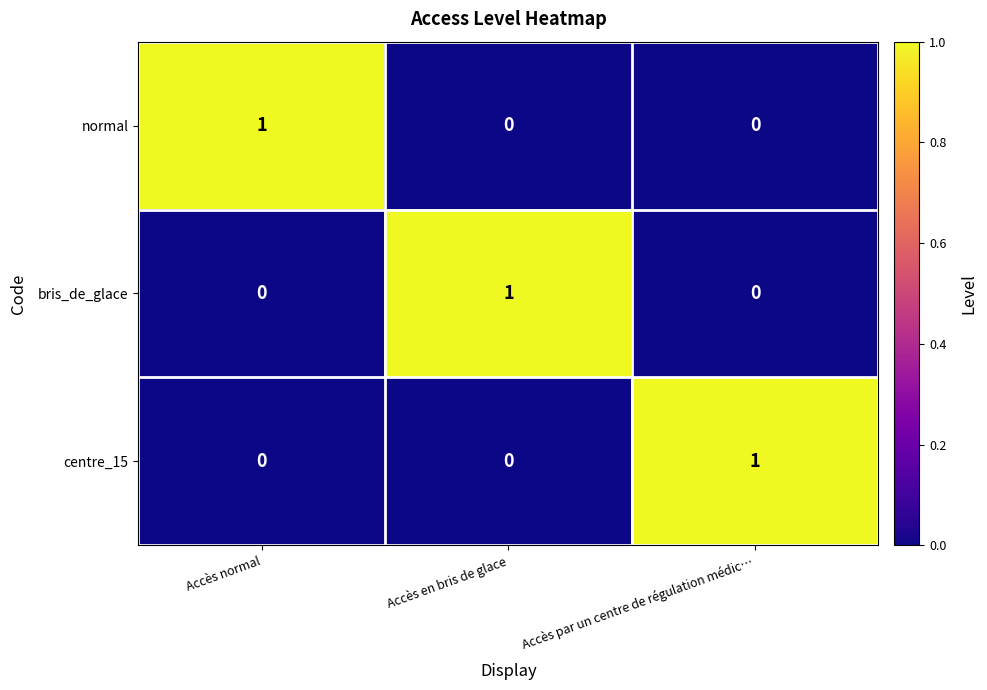

Count the number of categories in the chart.

3